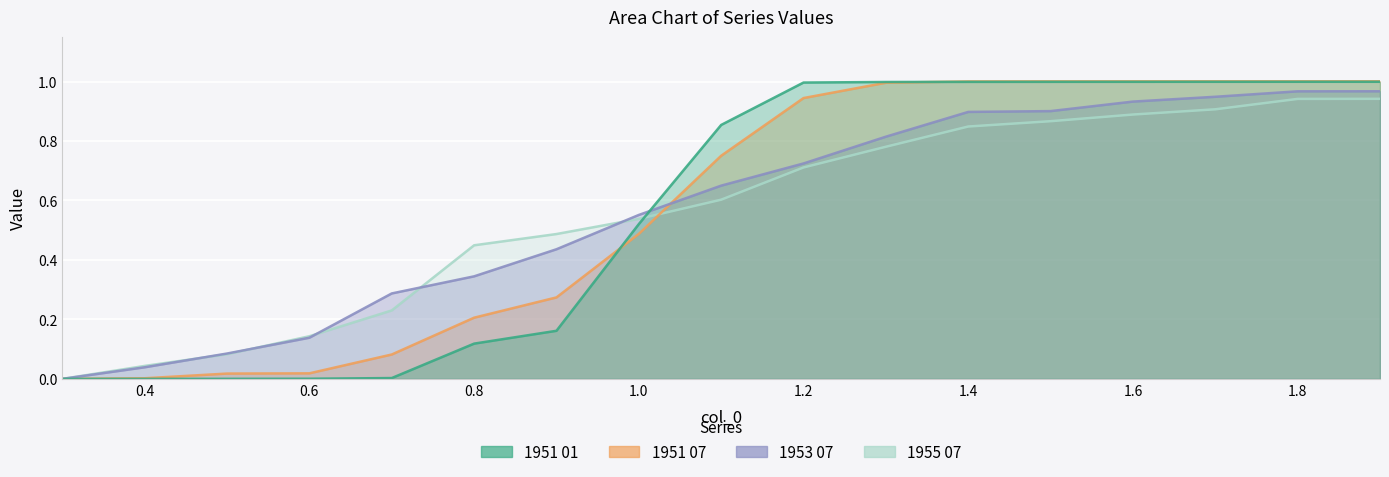

Between which two adjacent categories do 1953 07 and 1951 01 first intersect?

1.0 and 1.1